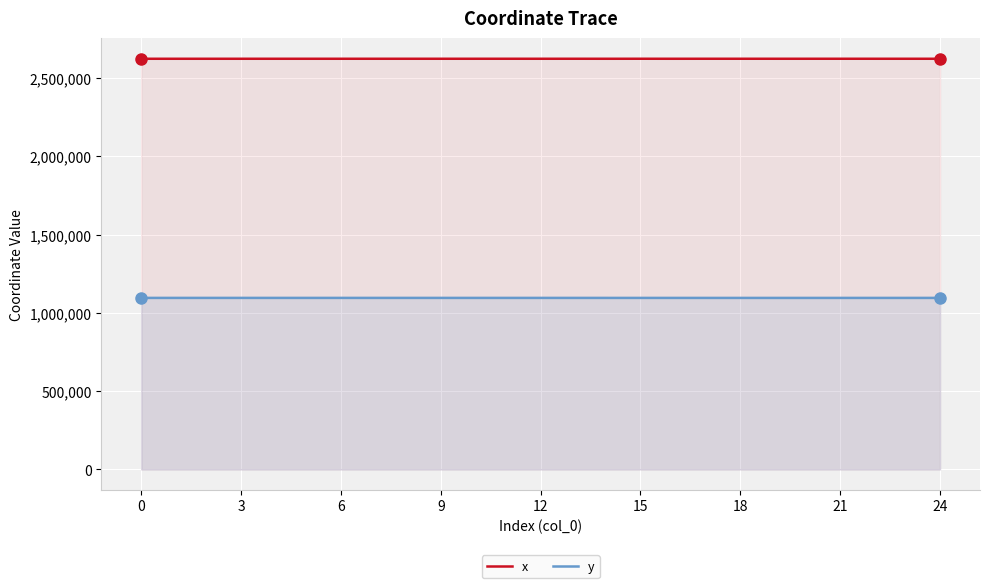

Which series has the largest total across all categories?

x